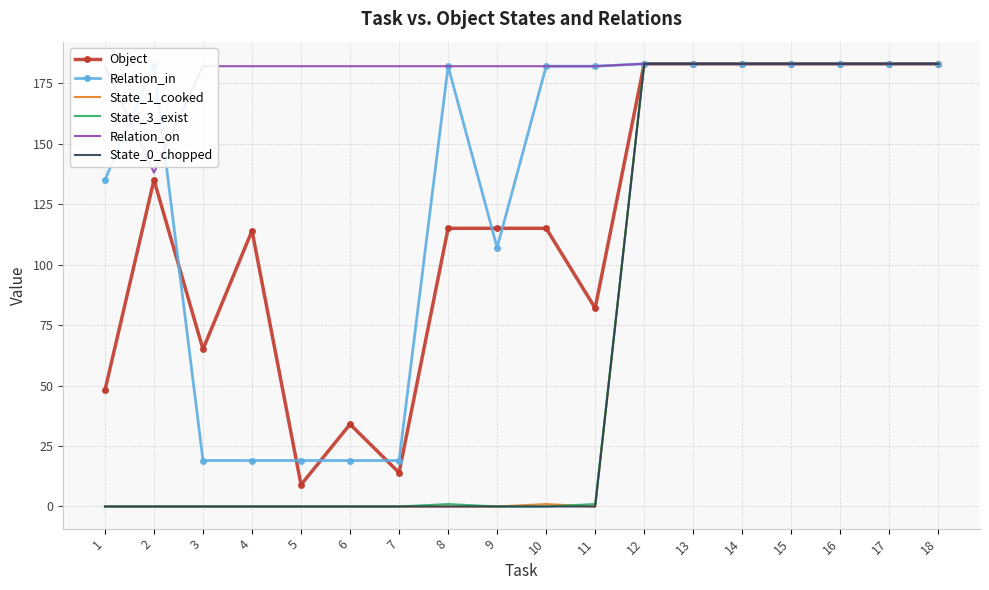

The Object series shows 115 at 10. True or false?

True